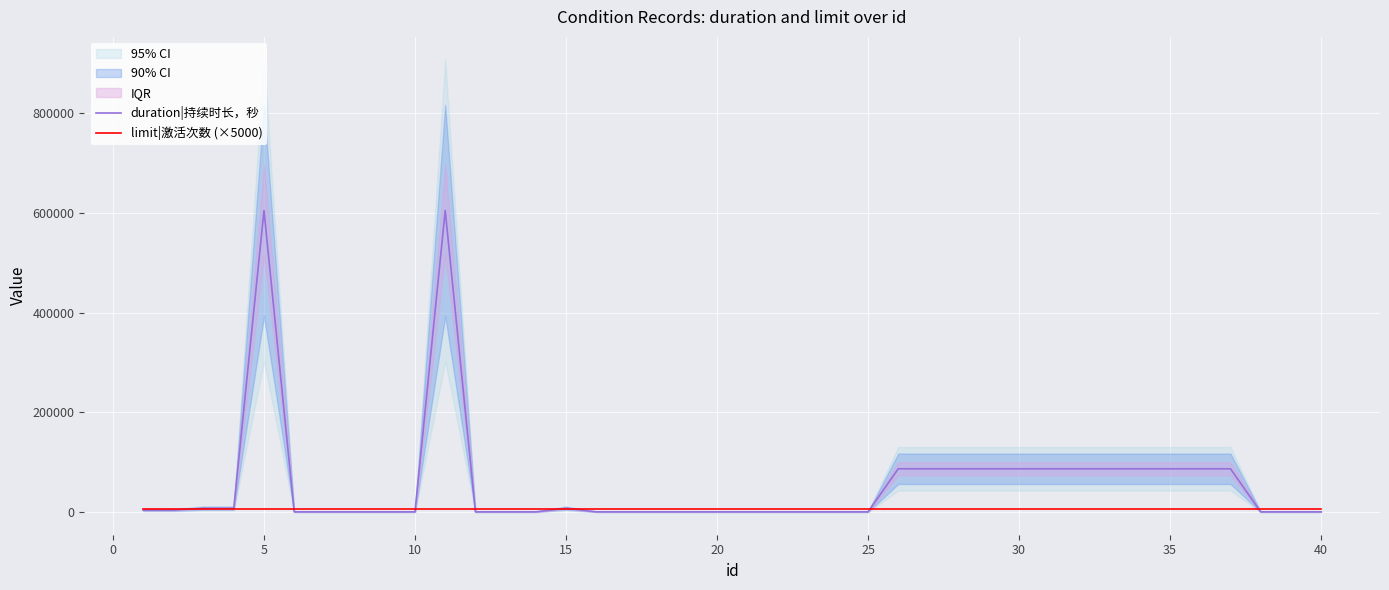

What is the value of the duration|持续时长，秒 point at the 32nd from the left?

86400